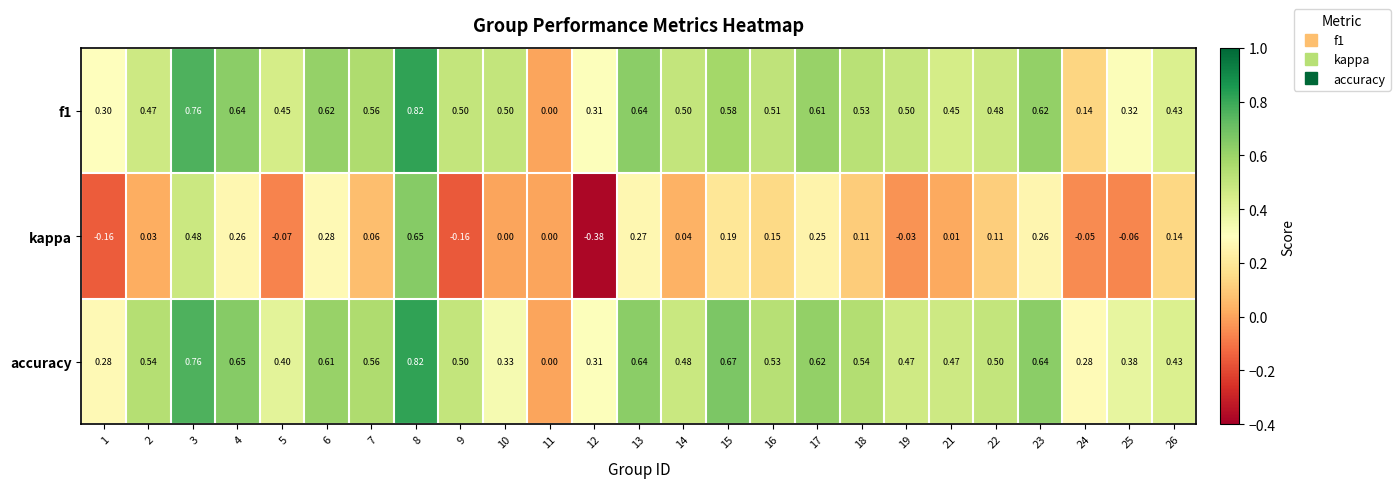

Which series has the largest total across all categories?

accuracy